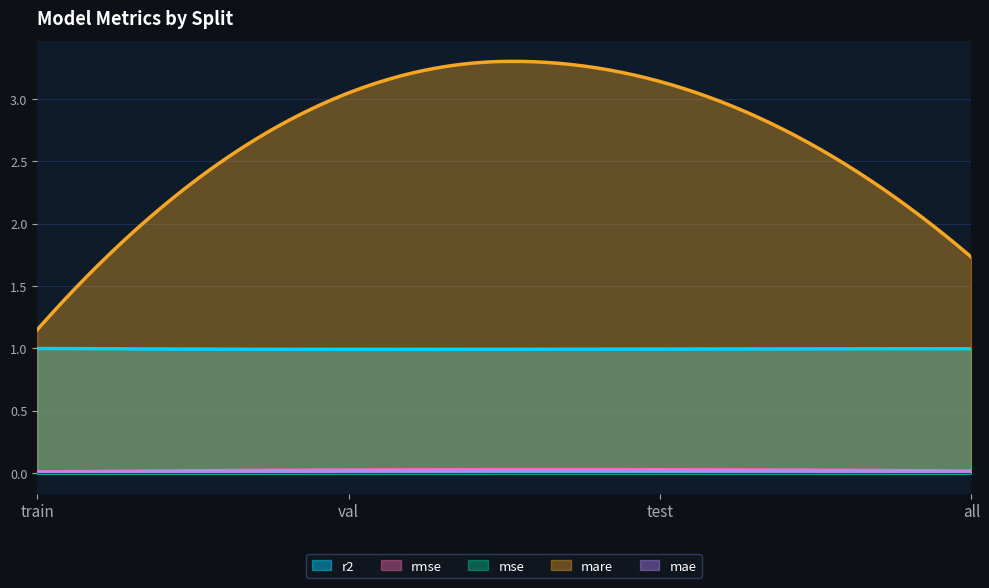

The mare series shows 3.1 at test. True or false?

True